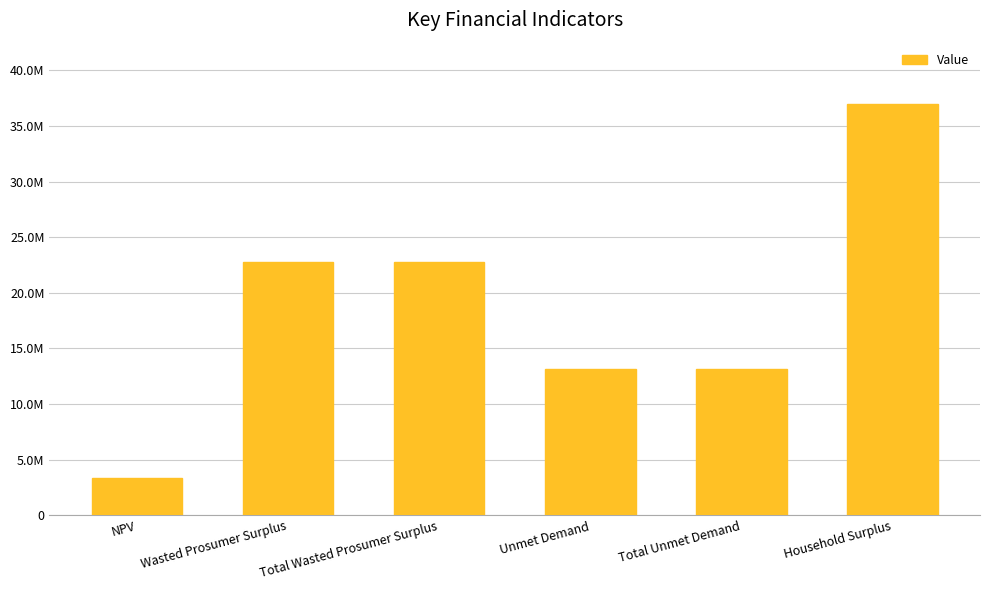

Are the bars grouped side by side (vs. stacked)?

No